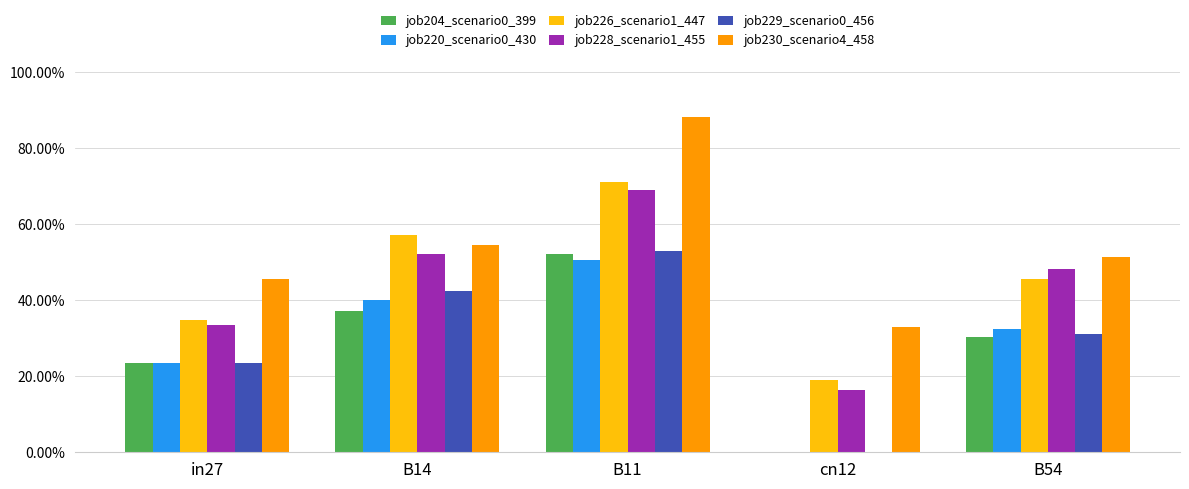

Which category has the lowest value in the job220_scenario0_430 series?

cn12